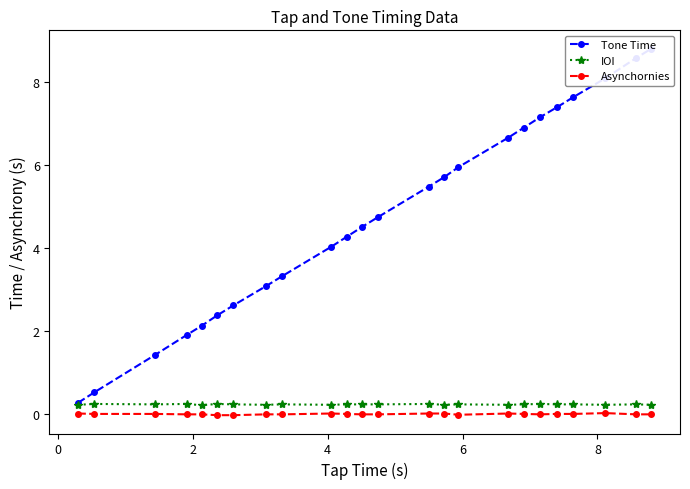

Count the number of categories in the chart.

24